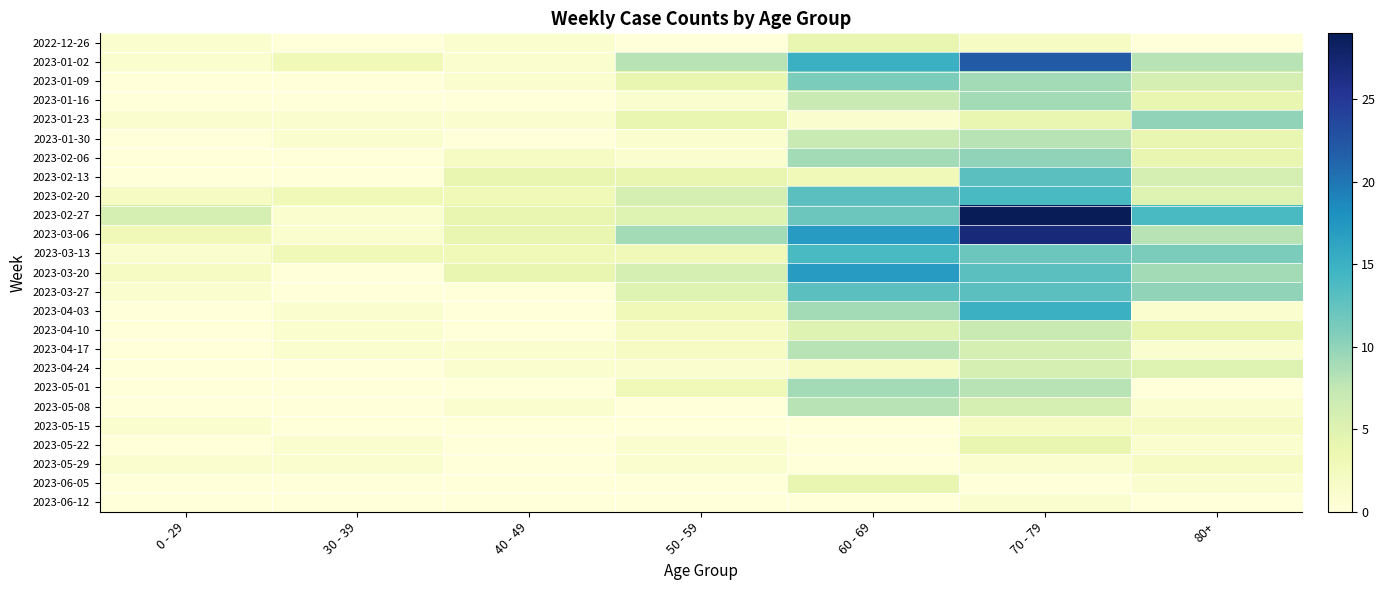

How many distinct data groups are displayed?

25